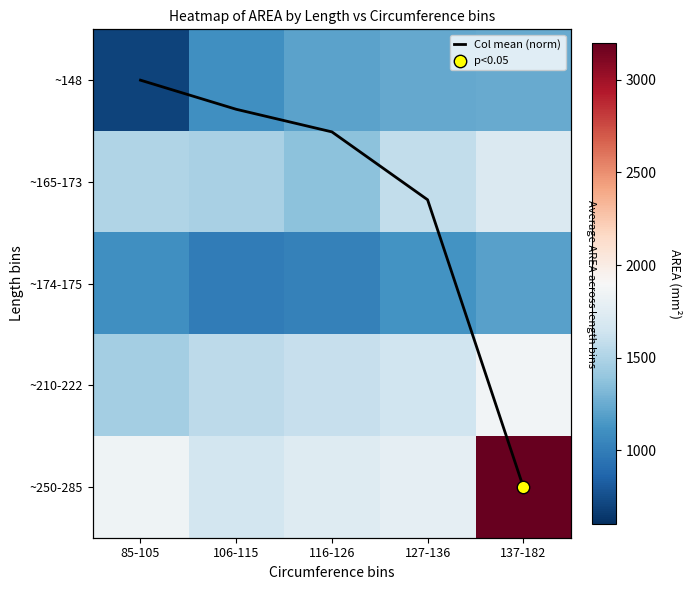

Rank the series by their maximum value, from lowest to highest.

Col mean (norm), ~174-175, ~148, ~165-173, ~210-222, ~250-285